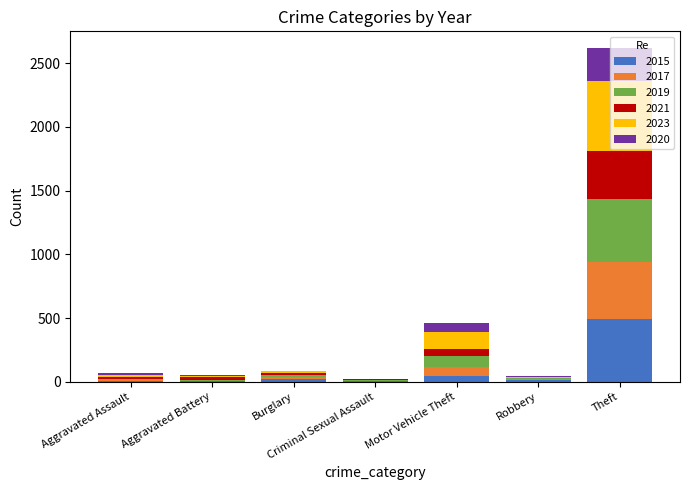

What are all the series names shown in the legend?

2015, 2017, 2019, 2021, 2023, 2020